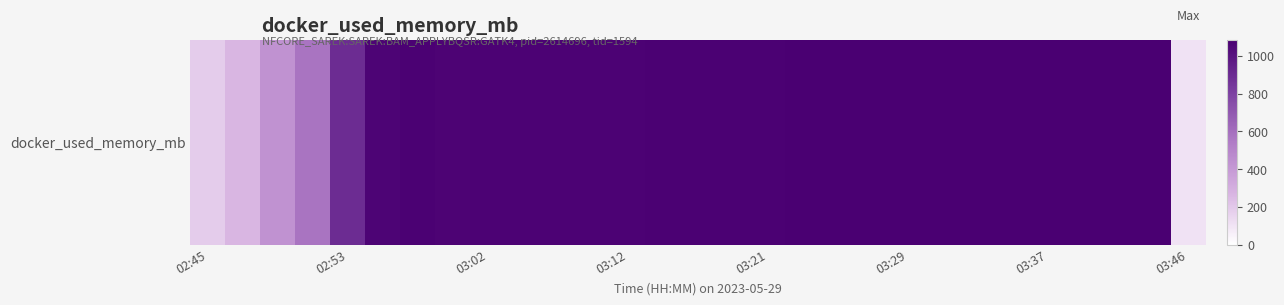

What is the ratio of the value at 03:37 to the value at 03:02?

1.0